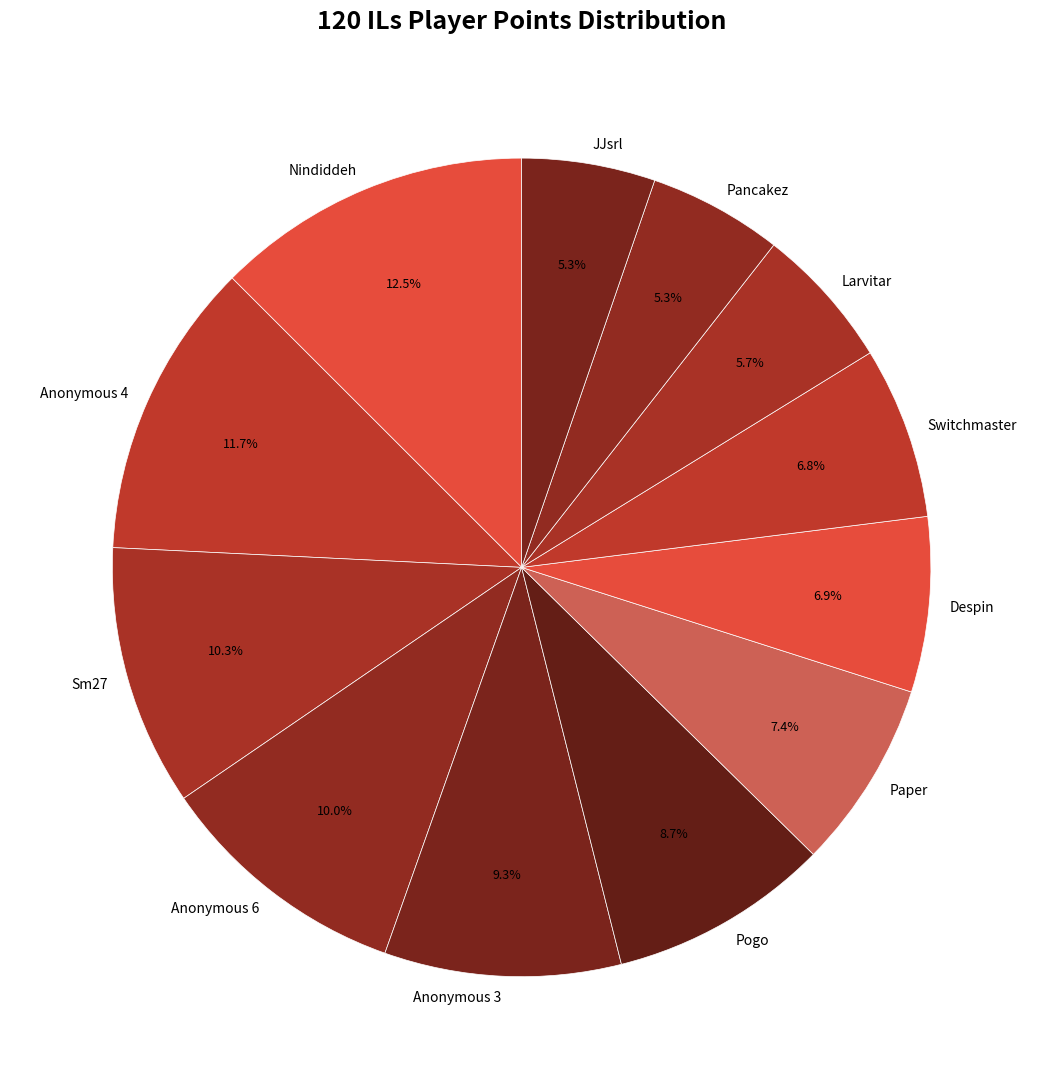

How many slices are in this pie chart?

12